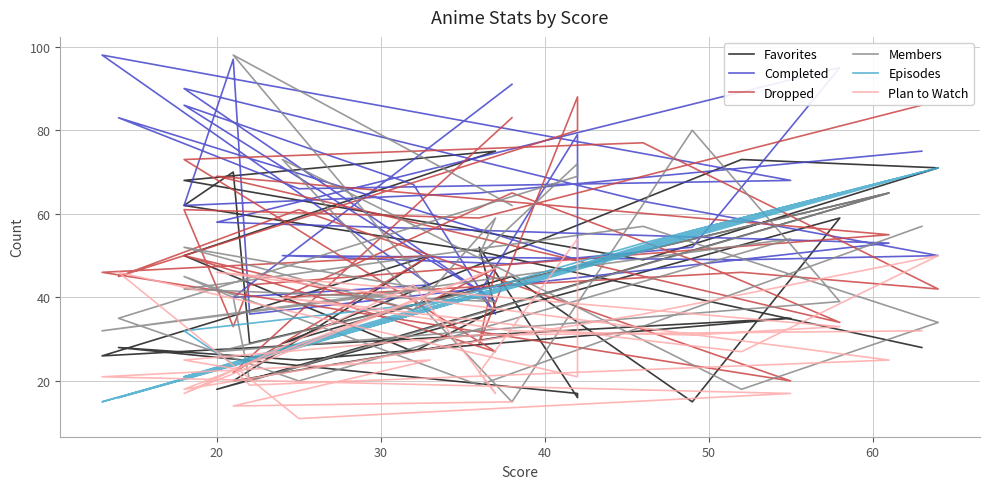

What is the average value of the Favorites series?

42